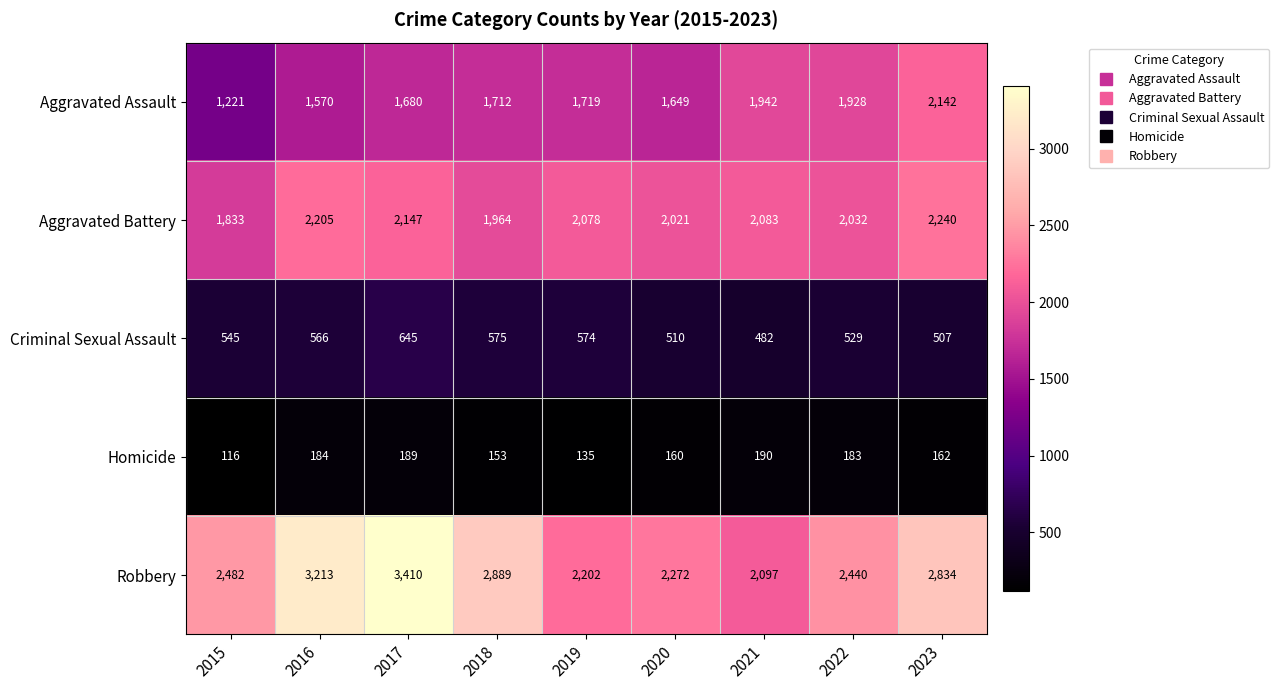

Count the number of categories in the chart.

9